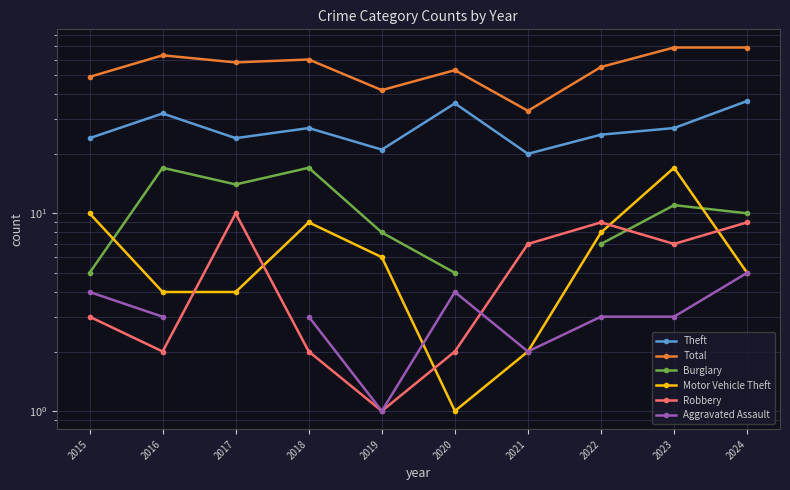

Which series changed the most between 2019 and 2022?

Total